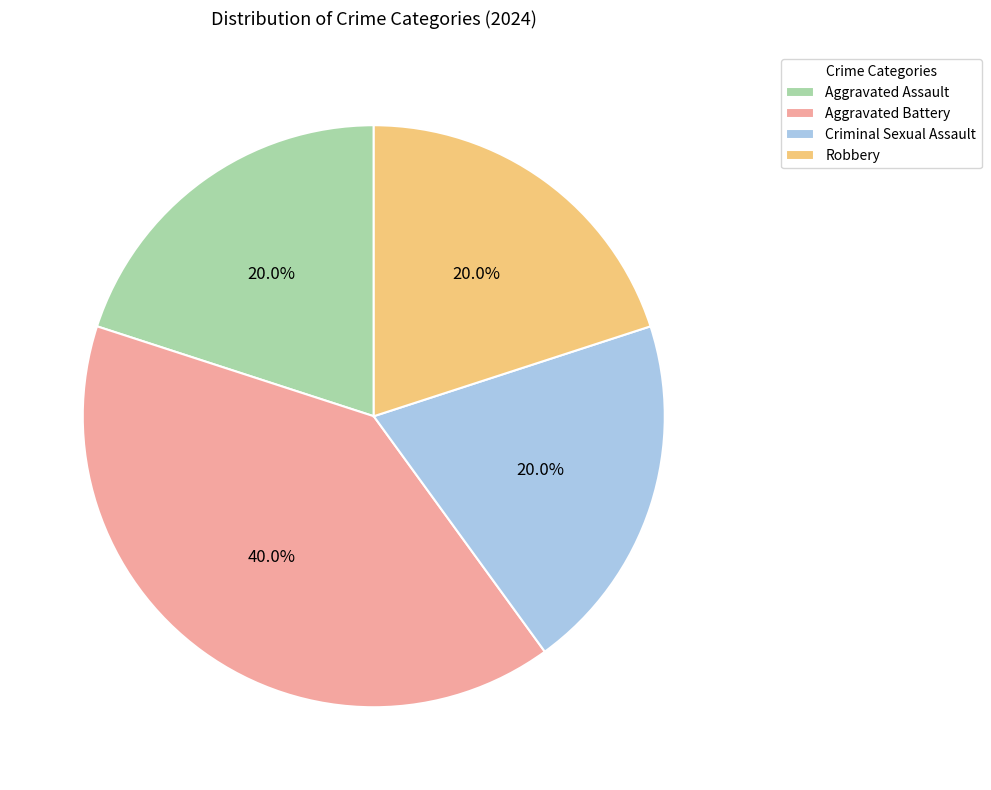

Count the number of slices in the pie.

4